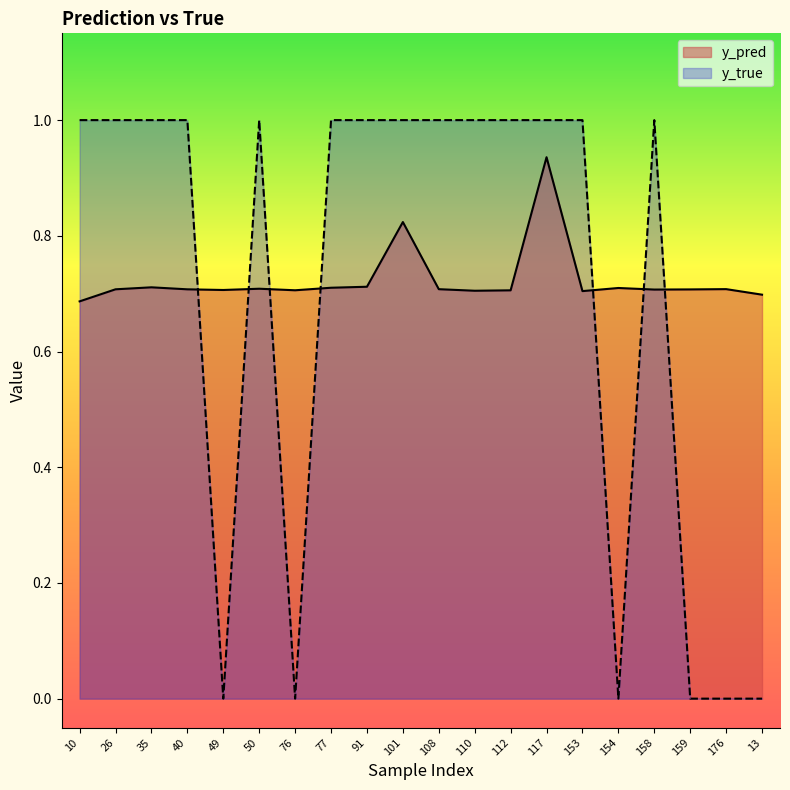

At which category is the sum across all series the highest?

117